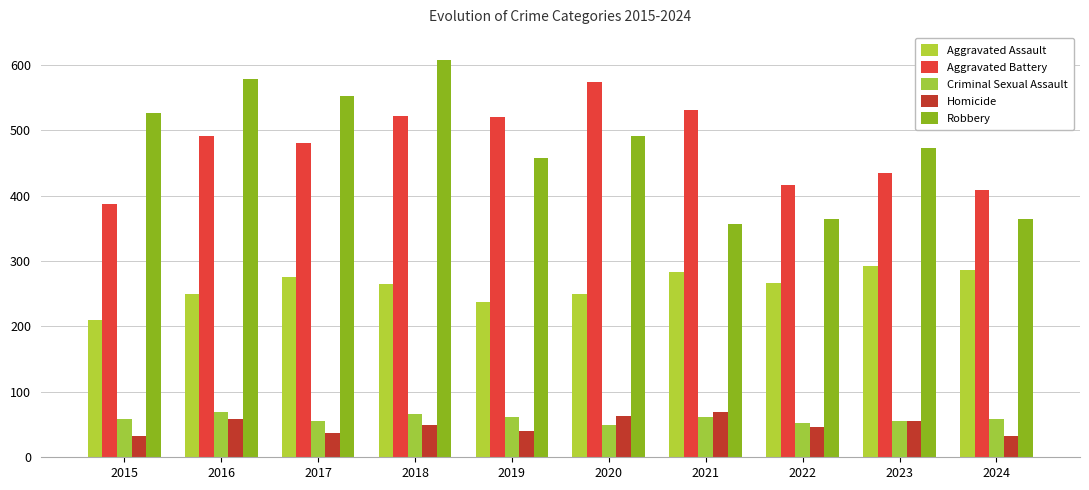

How many bars are there in total?

50